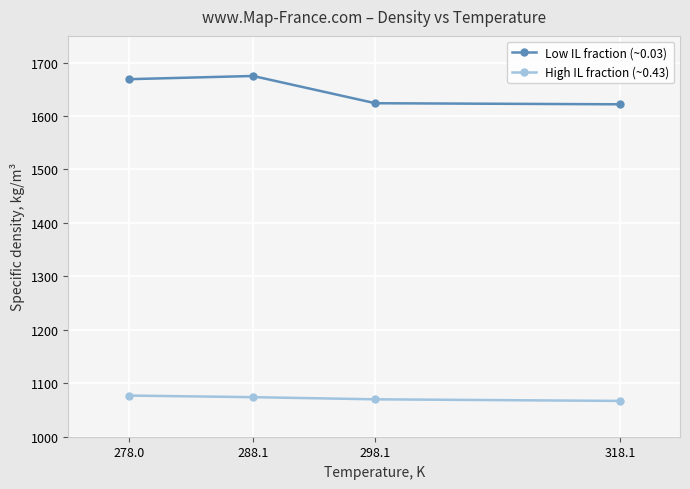

What position from the right is 298.1?

2